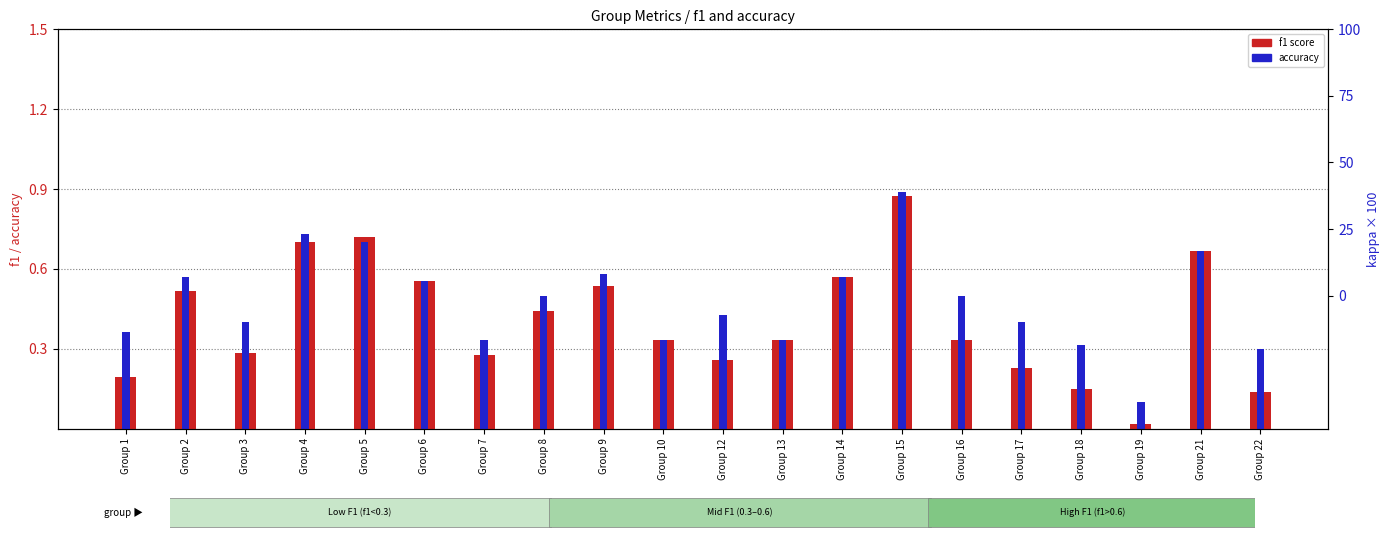

At which label is f1 score closest to 0?

Group 19